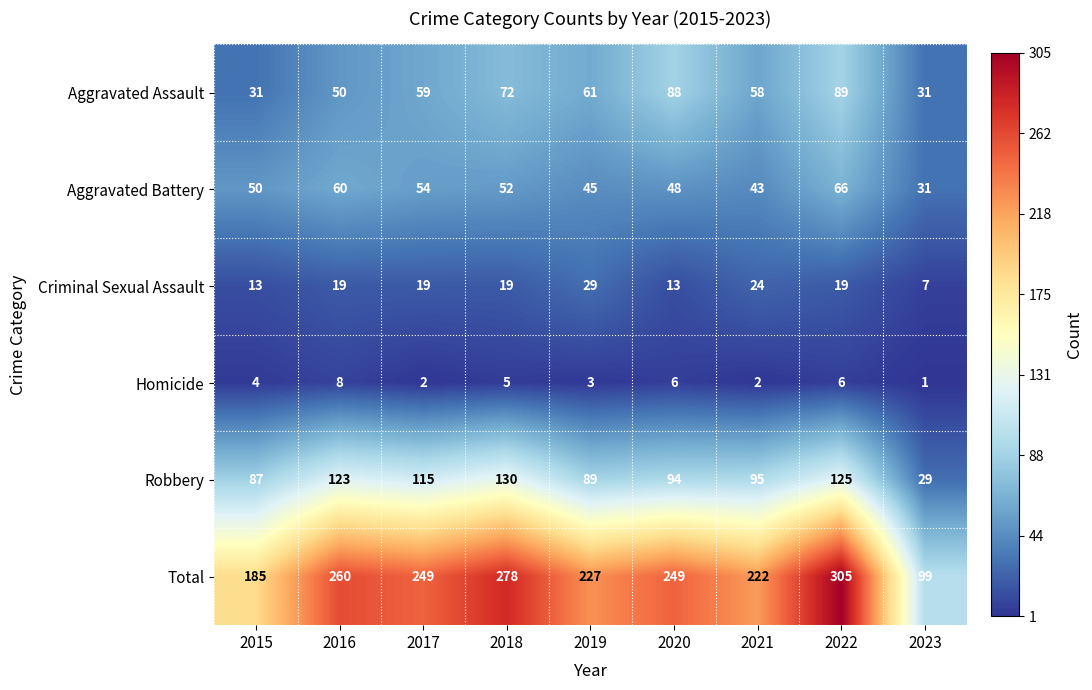

Which series has the widest spread of values?

Total